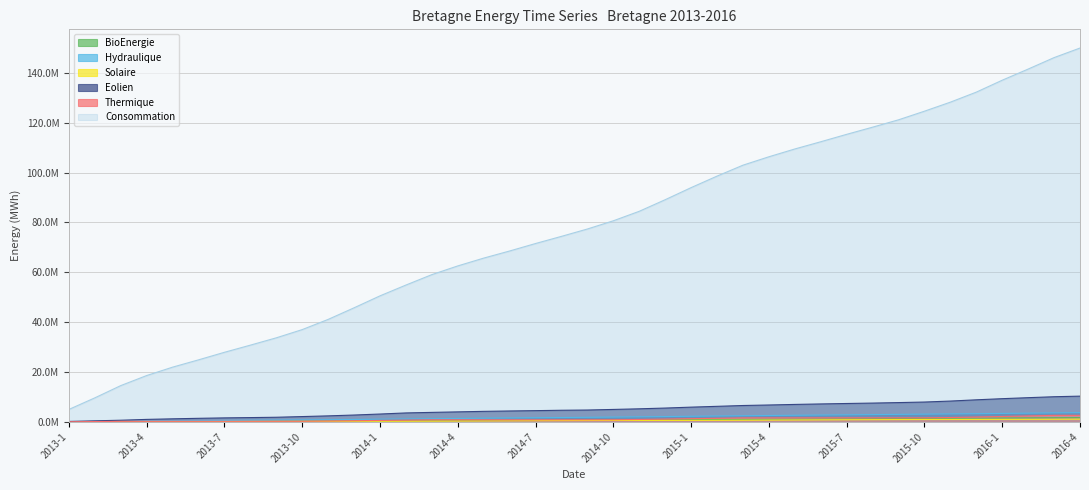

What is the sum of all BioEnergie values?

32444766